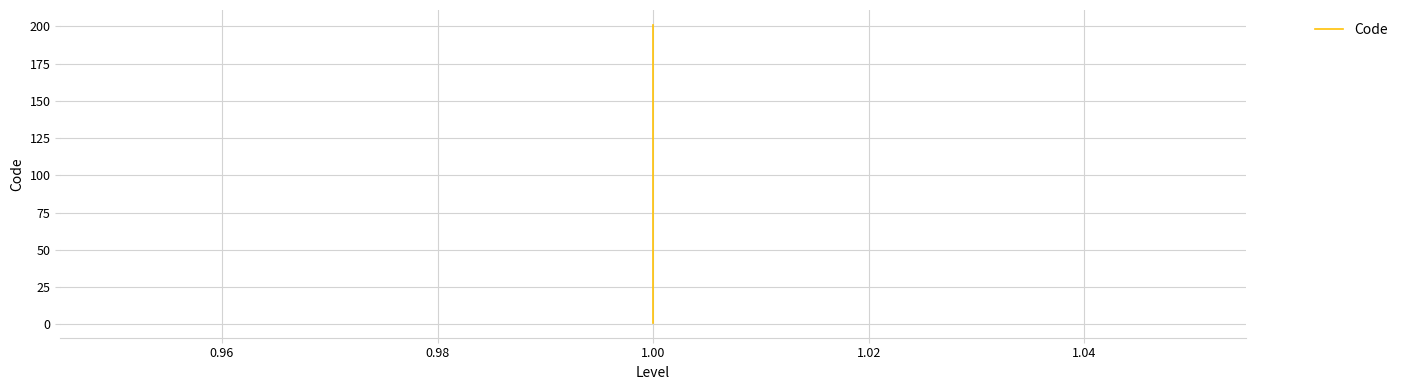

What is the average value?

70